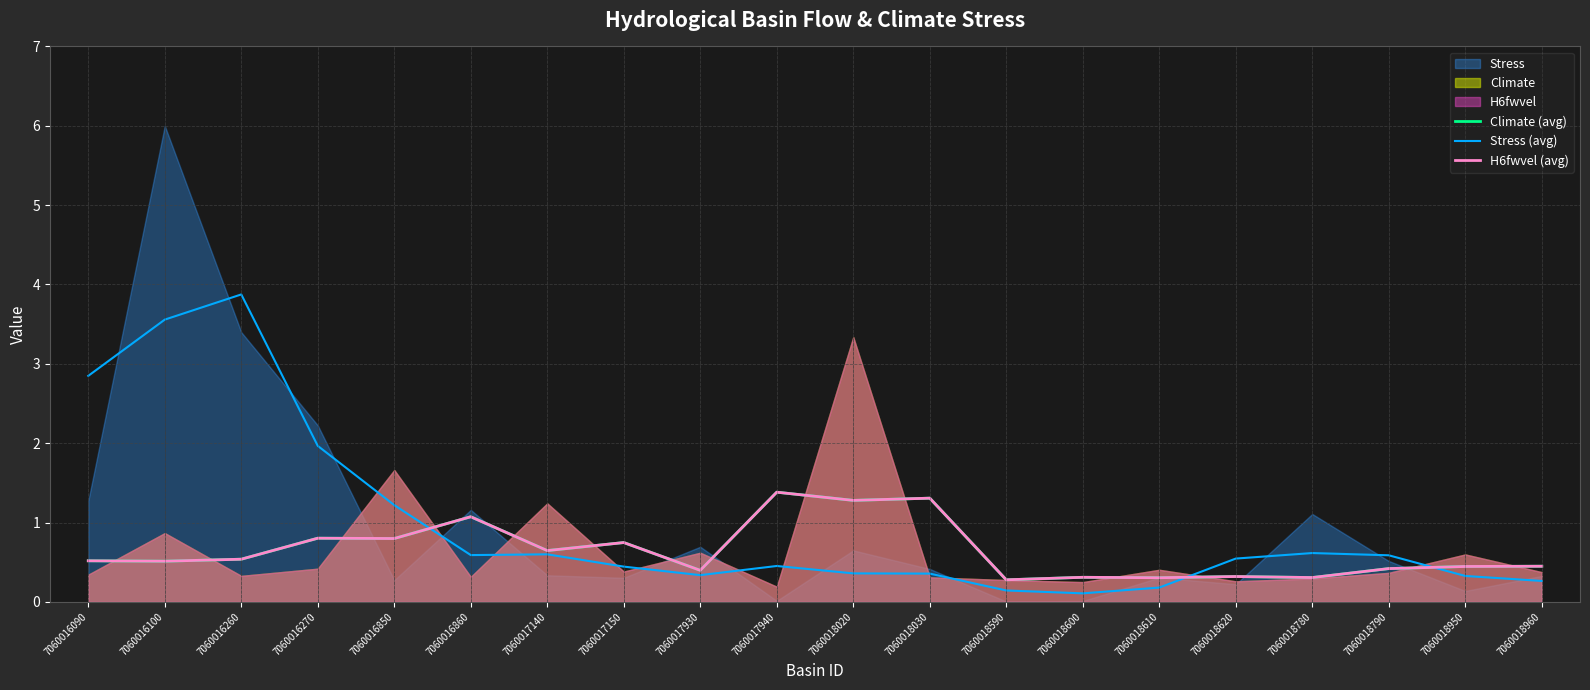

What is the difference between the Climate (avg) values at 7060018950 and 7060018020?

0.8